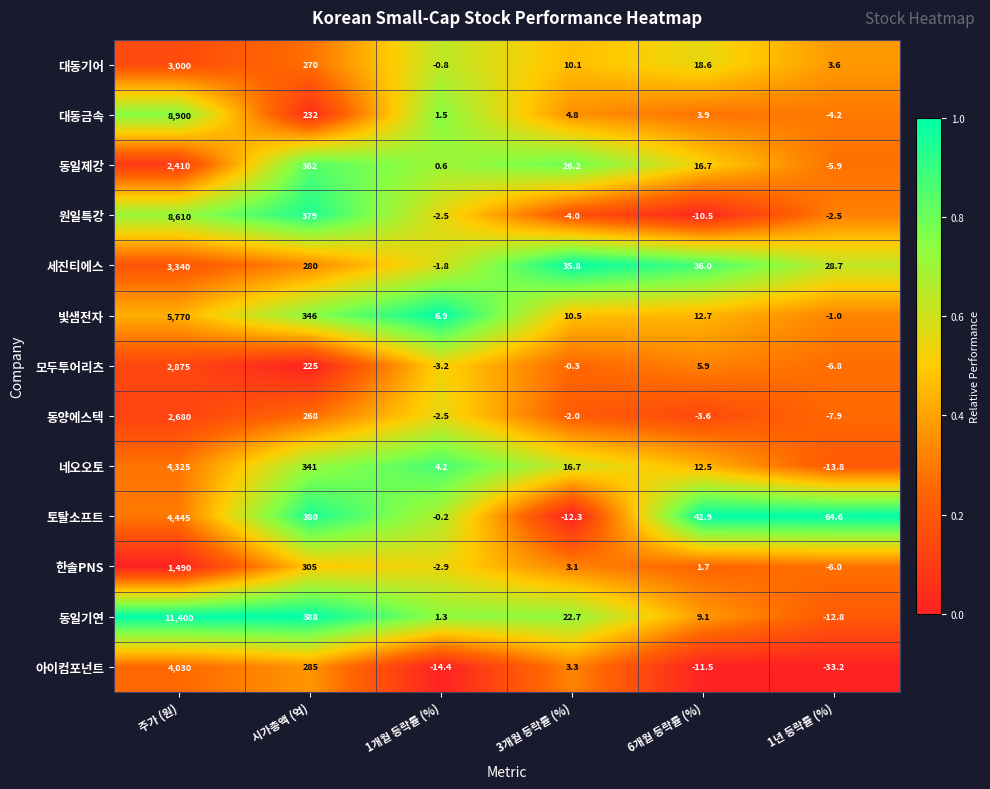

Rank the categories by 네오오토 value from lowest to highest.

1년 등락률 (%), 1개월 등락률 (%), 6개월 등락률 (%), 3개월 등락률 (%), 시가총액 (억), 주가 (원)